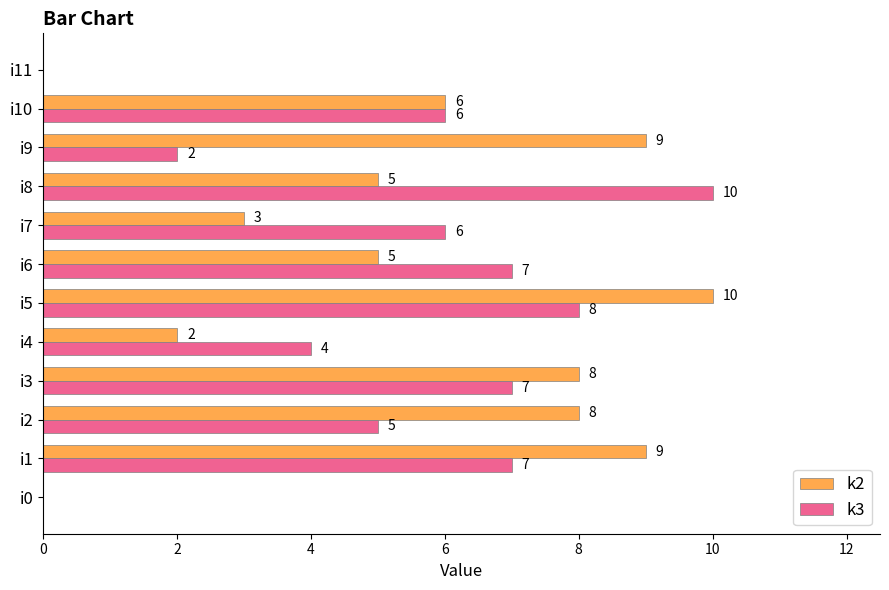

The k2 series shows 6 at i10. True or false?

True